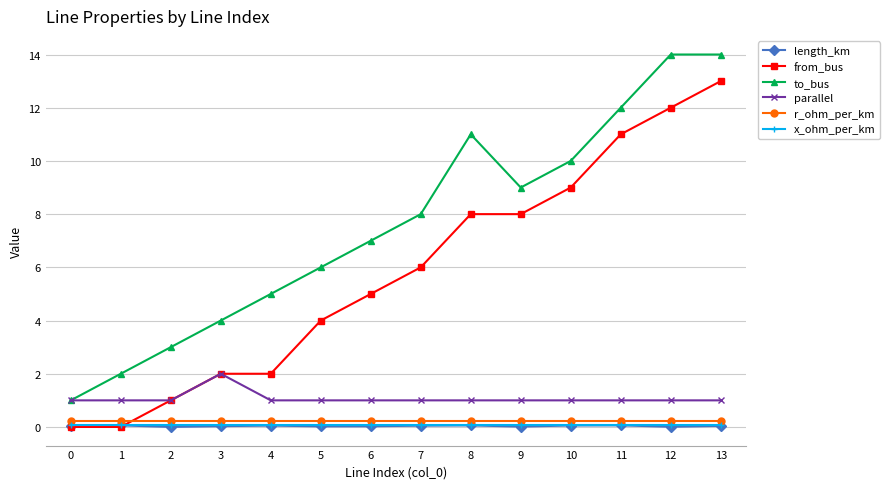

What is the greatest value displayed?

14.0